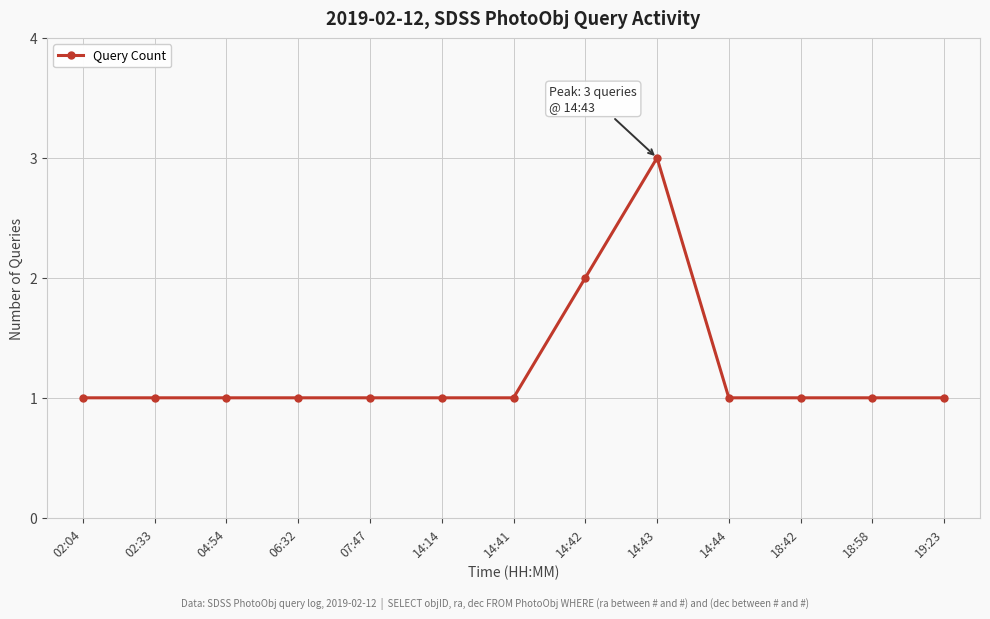

What is the value of the 11th point from the left?

1